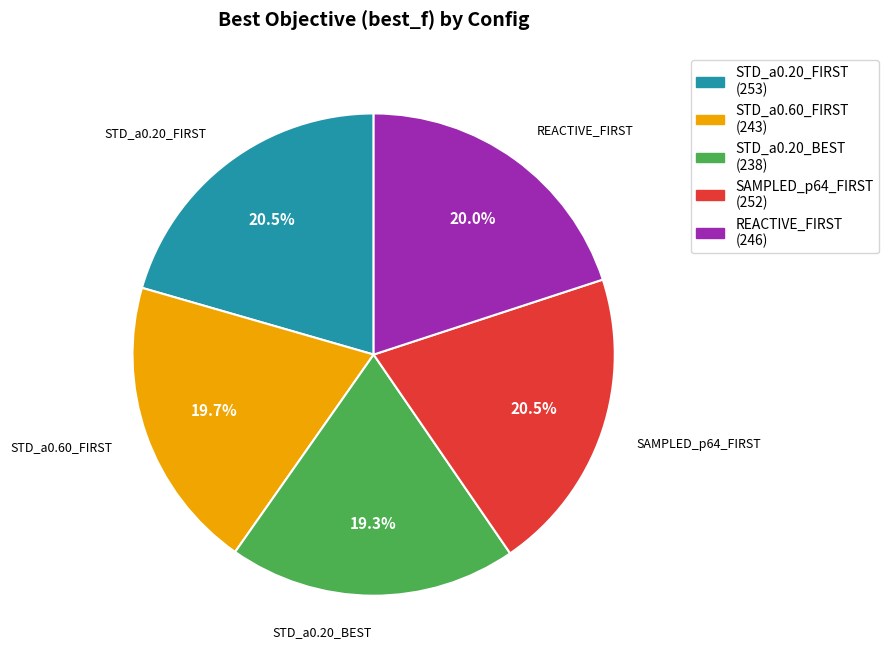

To the nearest percent, what is the average slice percentage?

20%